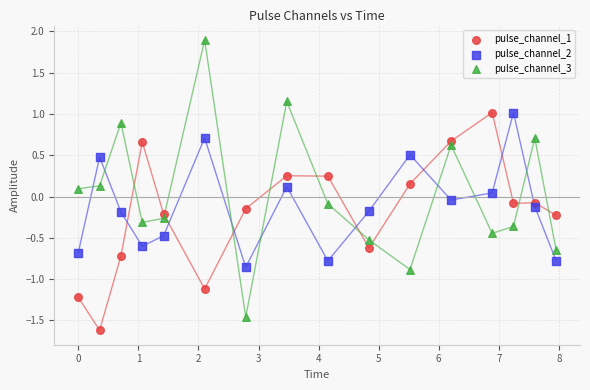

Which series reaches the maximum Y coordinate?

pulse_channel_3